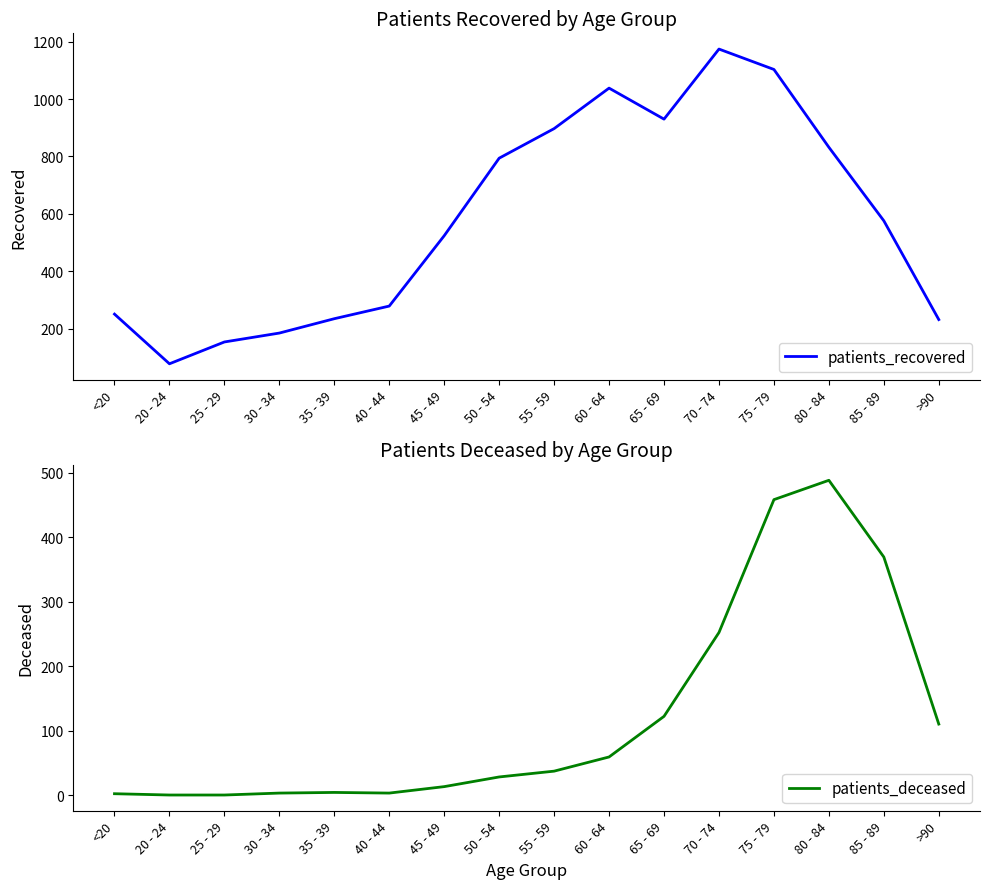

What is the difference between the patients_deceased values at 80 - 84 and 85 - 89?

119